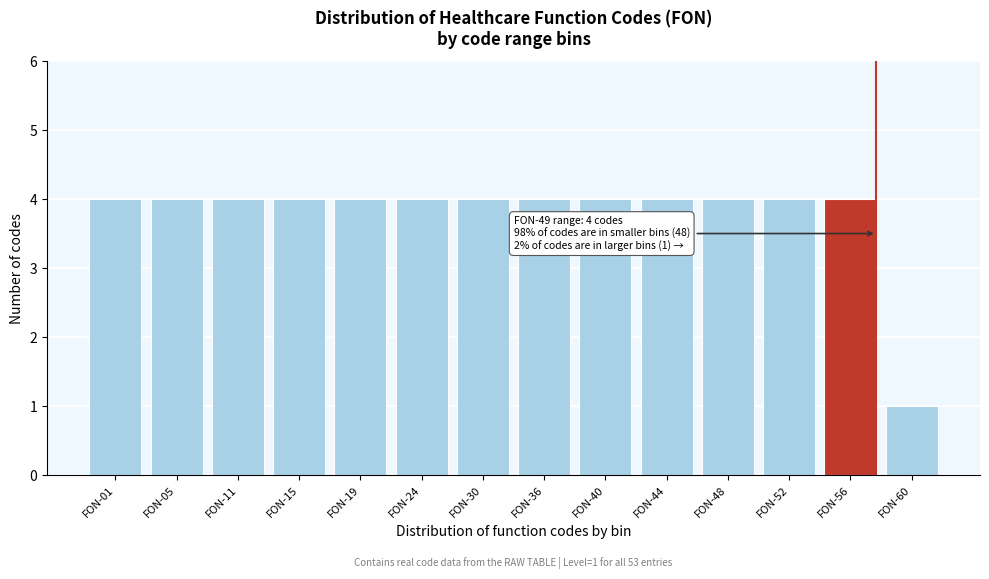

Reading left to right, extract all data points from this chart.

4	4	4	4	4	4	4	4	4	4	4	4	4	1